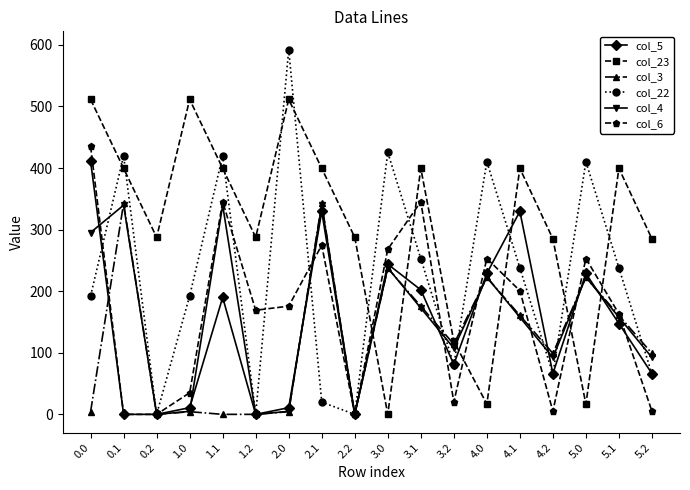

The value of col_23 at 2.0 is 511.3. True or false?

True